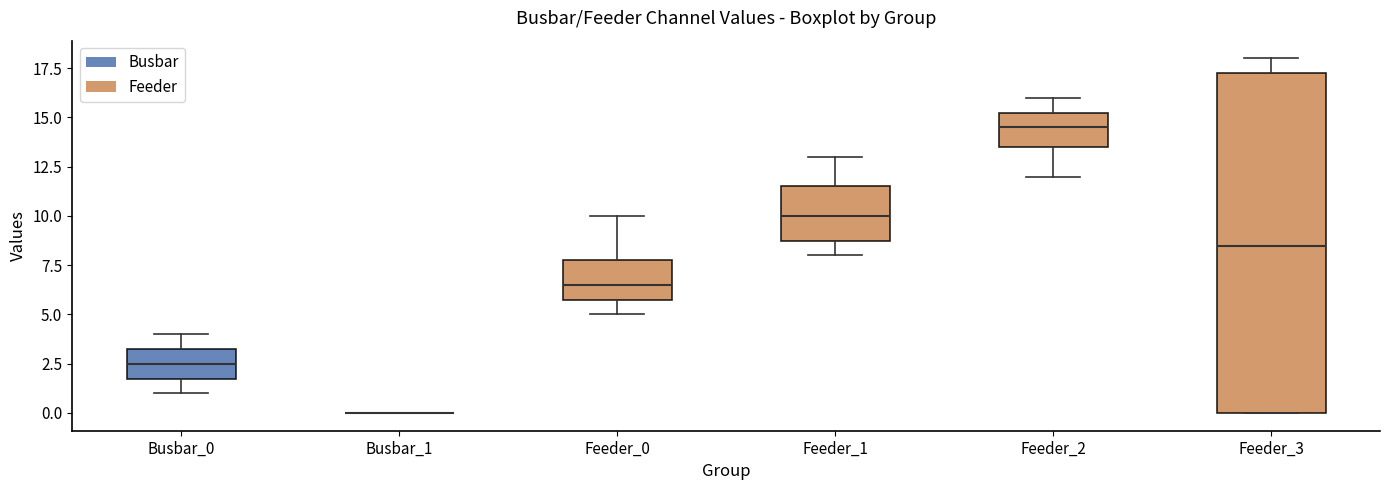

Reading left to right, transcribe this box plot: for each box, give where its median line is, the range the box spans, and where its two whiskers end, as read against the y-axis. The values are not printed on the chart, so give them approximately, as read against the axis.

Busbar_0: median 2.5, box 2.0 to 3.5, whiskers 1.0 to 4.0
Busbar_1: box collapsed to a line at 0.0, whiskers 0.0 to 0.0
Feeder_0: median 6.5, box 6.0 to 8.0, whiskers 5.0 to 10.0
Feeder_1: median 10.0, box 9.0 to 11.5, whiskers 8.0 to 13.0
Feeder_2: median 14.5, box 13.5 to 15.5, whiskers 12.0 to 16.0
Feeder_3: median 8.5, box 0.0 to 17.5, whiskers 0.0 to 18.0